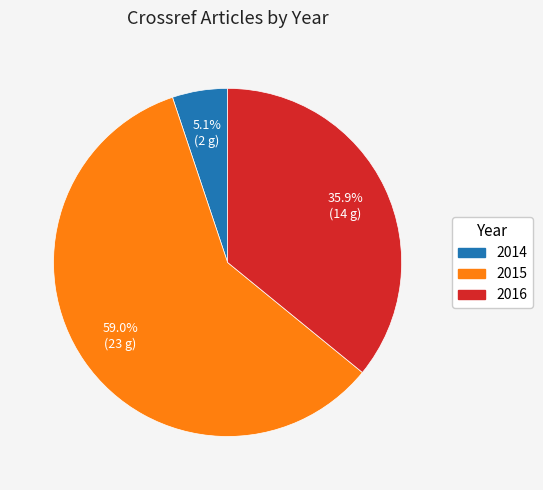

Count the number of slices in the pie.

3